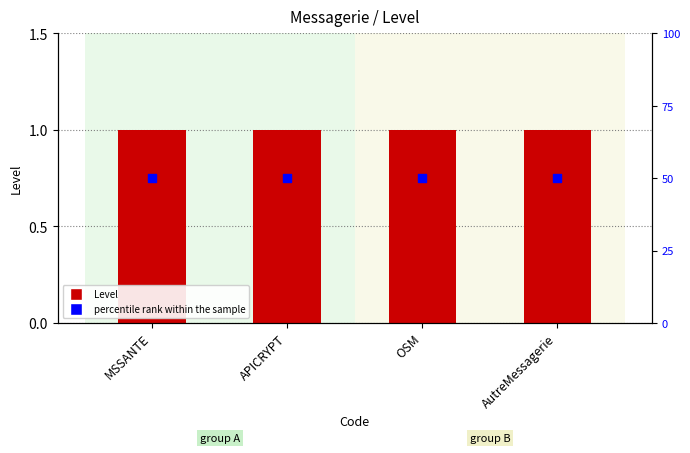

What are all the series names shown in the legend?

Level, percentile rank within the sample